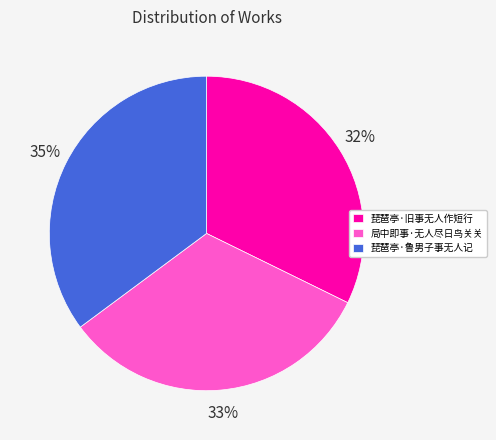

To the nearest percent, what percentage of the pie is 琵琶亭·鲁男子事无人记?

35%